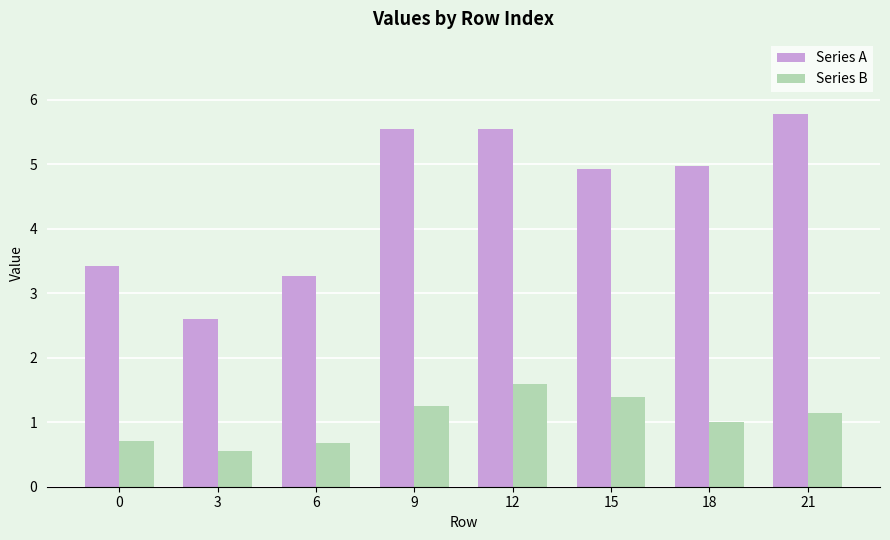

What is the value of the Series A bar at the 6th from the left?

4.9